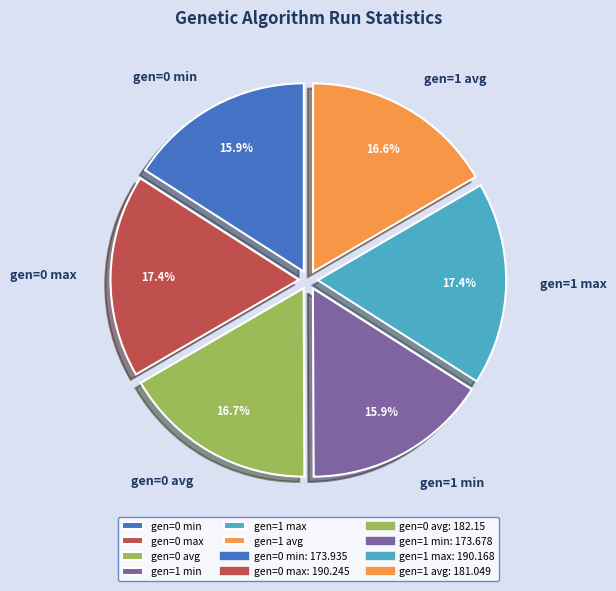

How many segments does this pie chart have?

6